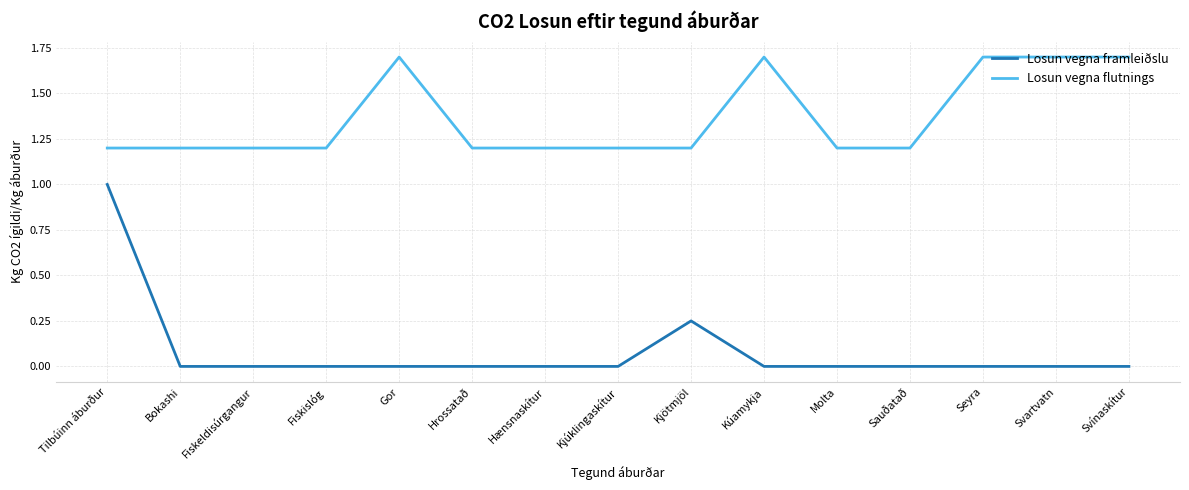

Which series has the widest spread of values?

Losun vegna framleiðslu